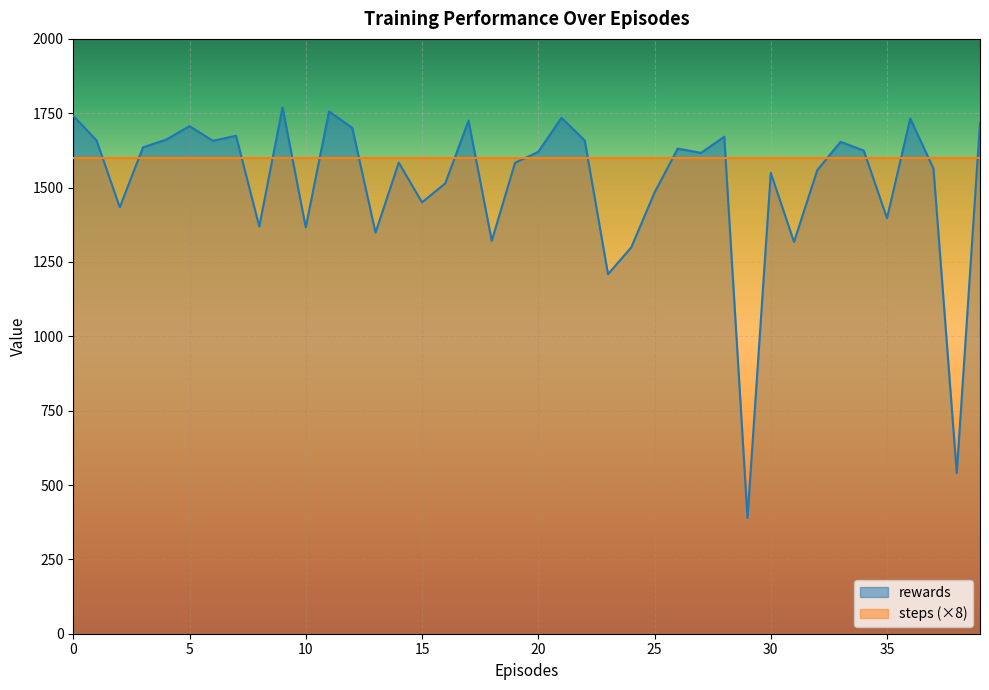

What is the value of the 7th point from the left?

1657.5